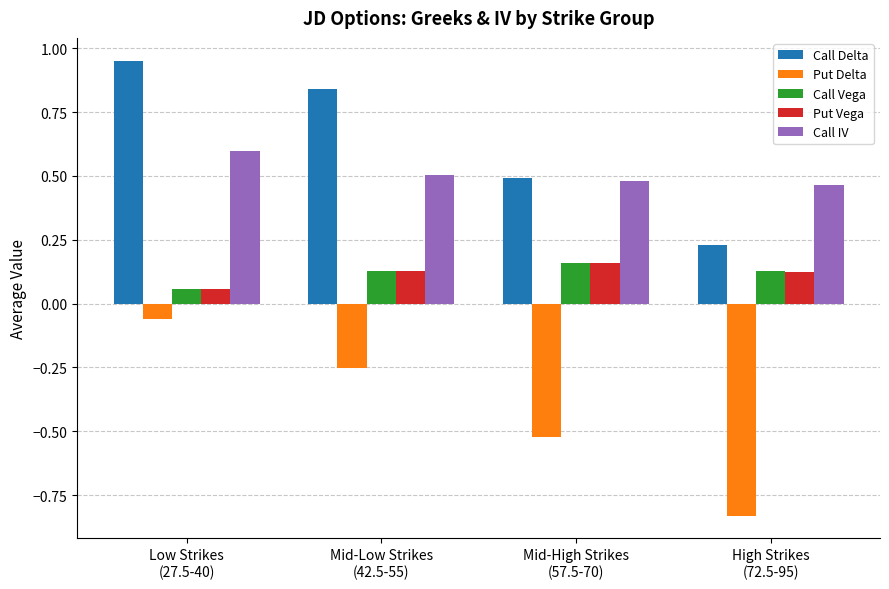

Count the number of categories in the chart.

4